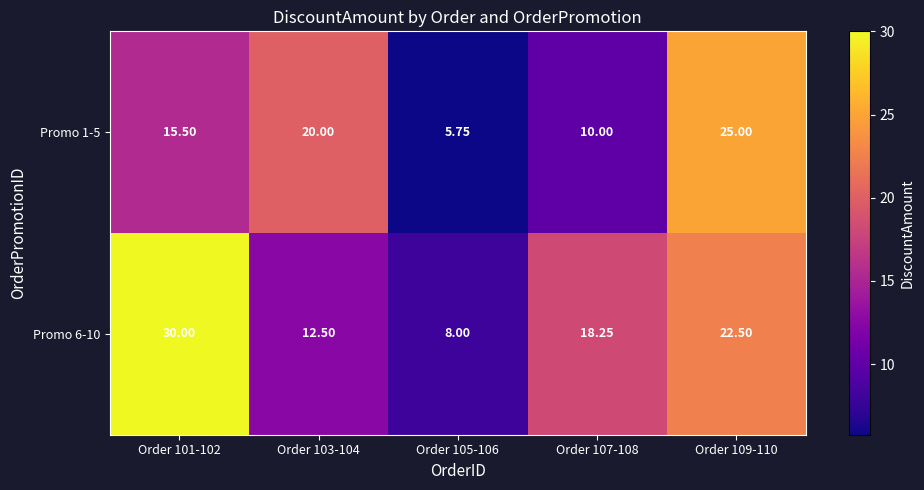

Which series has the largest range (max minus min)?

Promo 6-10